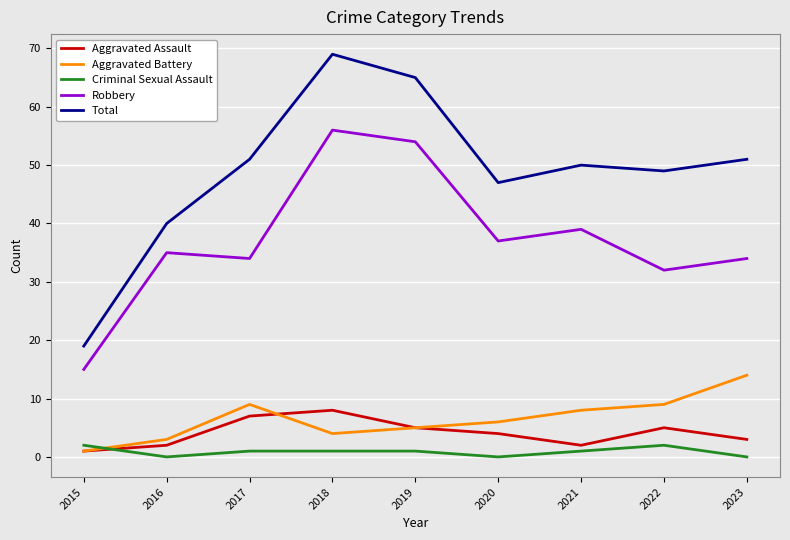

How many categories are shown in the chart?

9